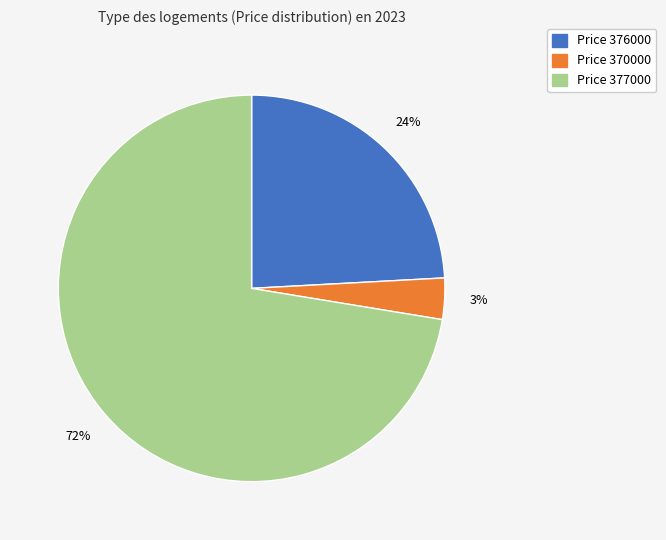

The Price 370000 slice represents 3% of the pie. True or false?

True